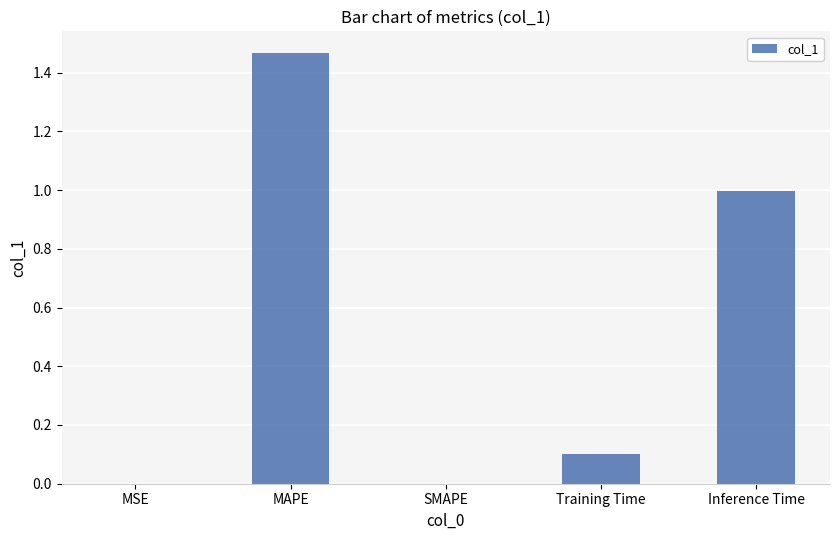

Is it true that the value at Training Time is 0.1?

True